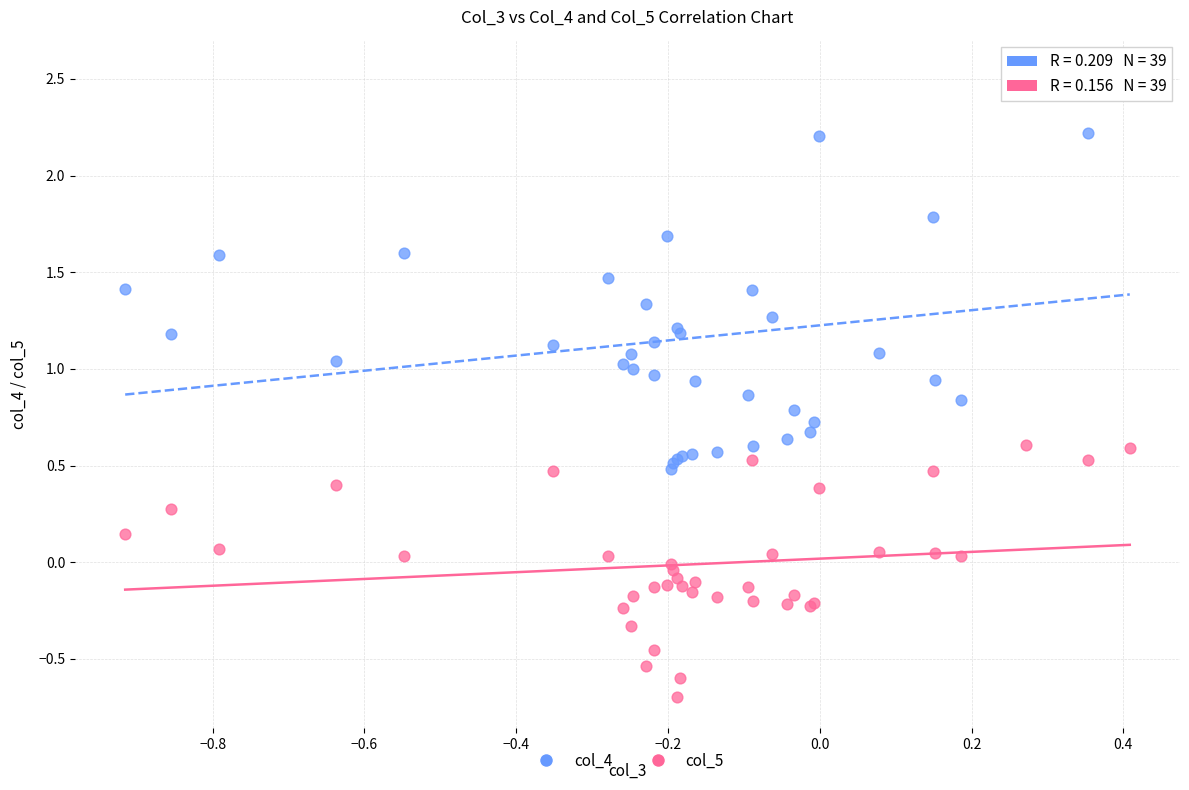

Which series has the widest spread of Y values?

col_4